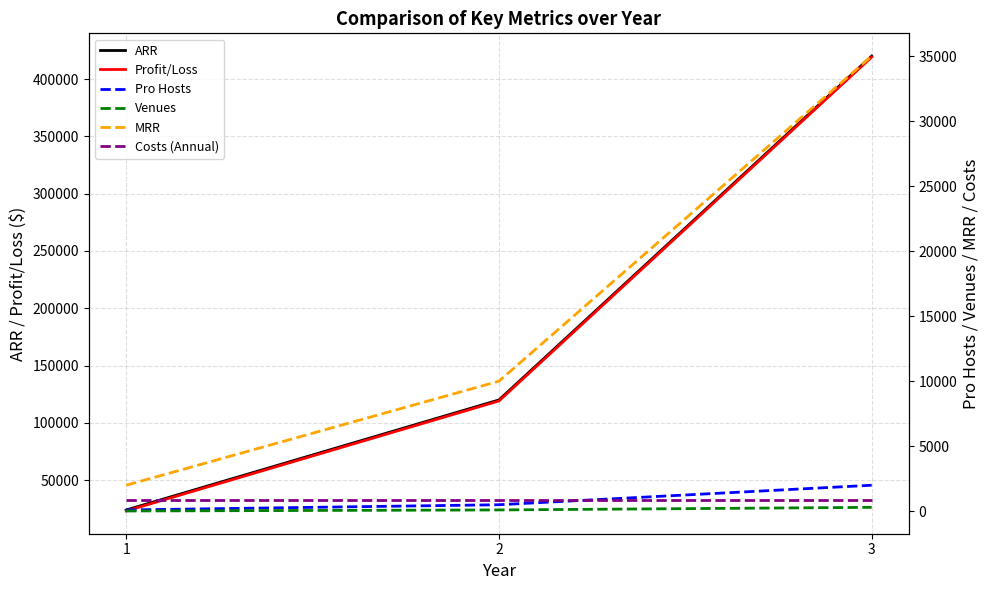

True or false: Pro Hosts has a value of 282 at 2.

False